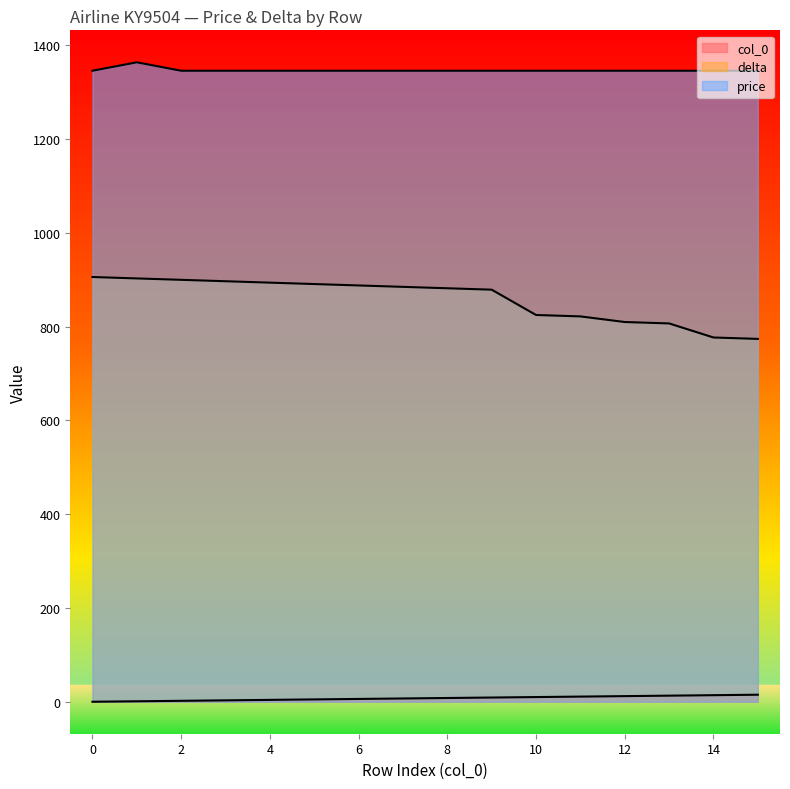

True or false: col_0 has a value of 7 at 0.

False